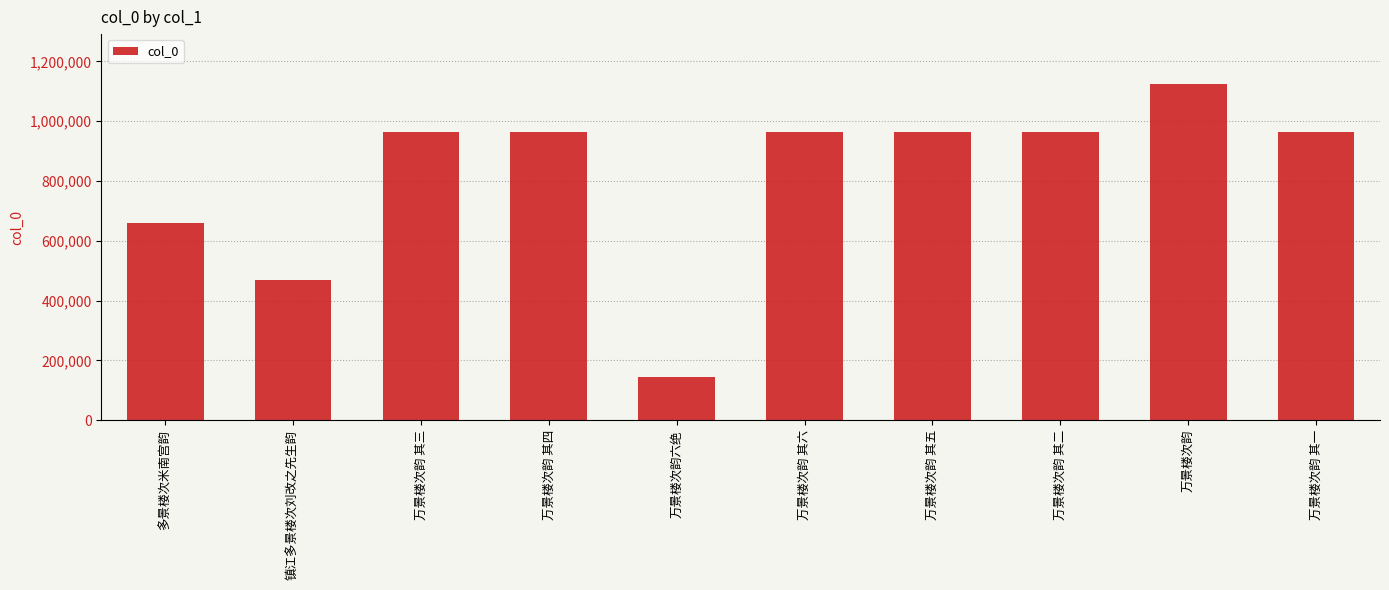

What is the label of the 5th bar from the right?

万景楼次韵 其六